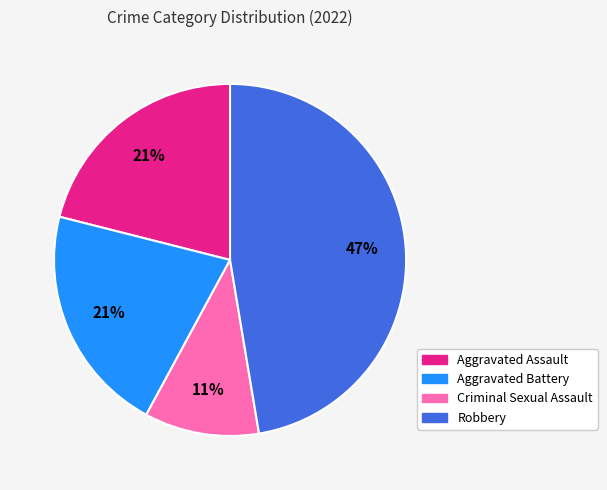

To the nearest percent, what is the average slice percentage?

25%